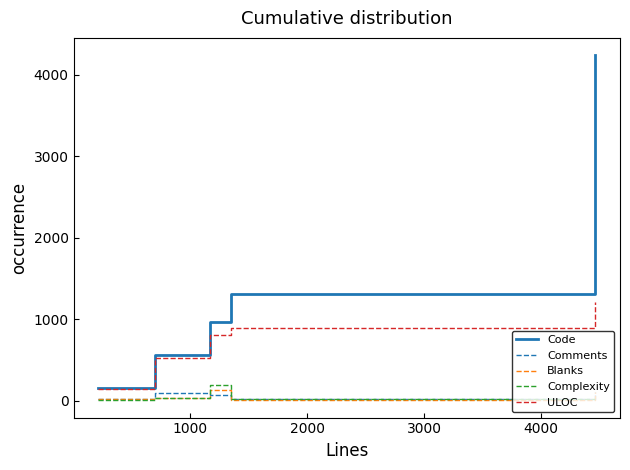

Which series has the widest spread of values?

Code